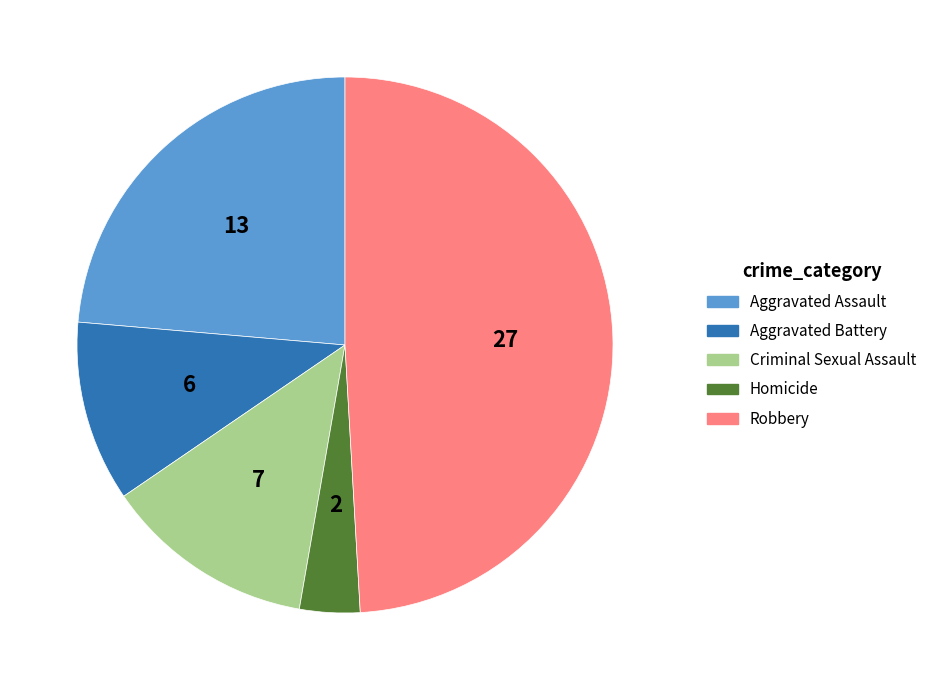

Is the sum of Robbery and Aggravated Battery greater than half?

Yes